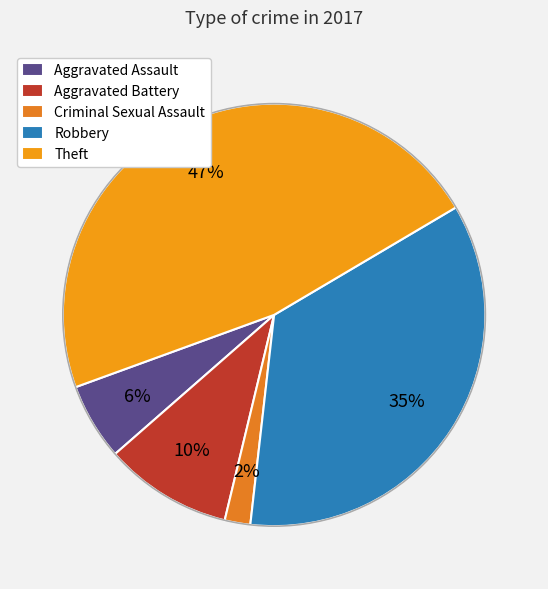

How much of the chart is everything except Robbery?

64.7%